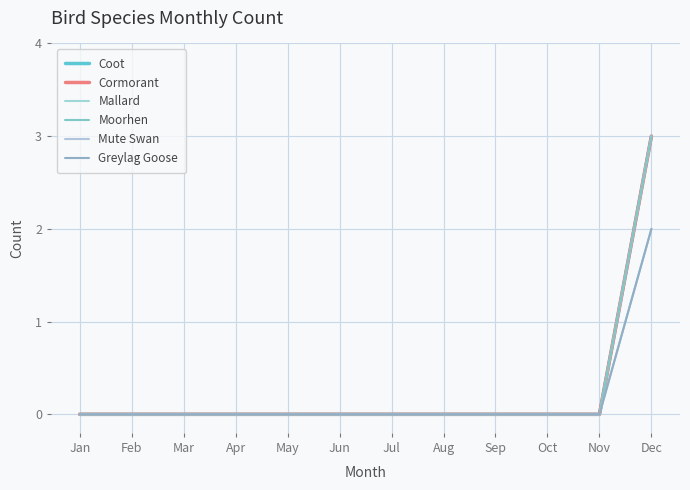

Does the chart display data point markers on the line(s)?

No